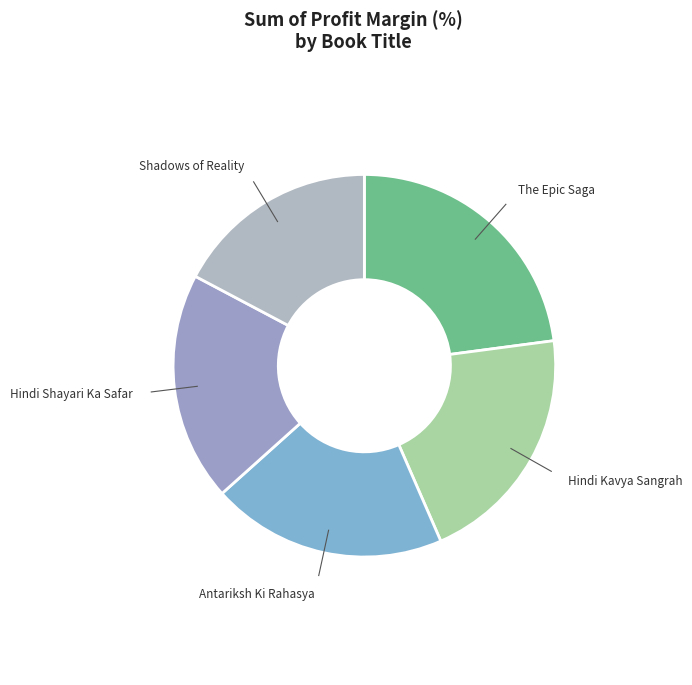

How many slices are in this pie chart?

5